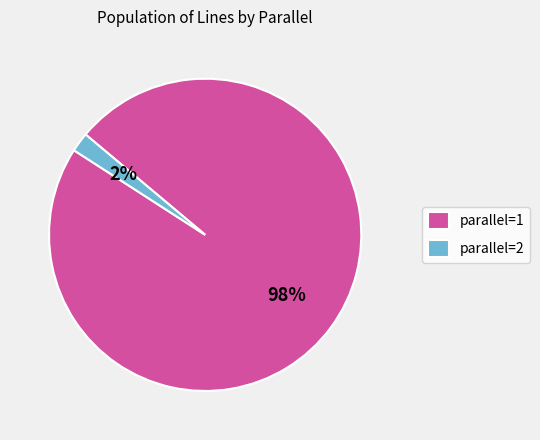

Which has a higher value, parallel=2 or parallel=1?

parallel=1